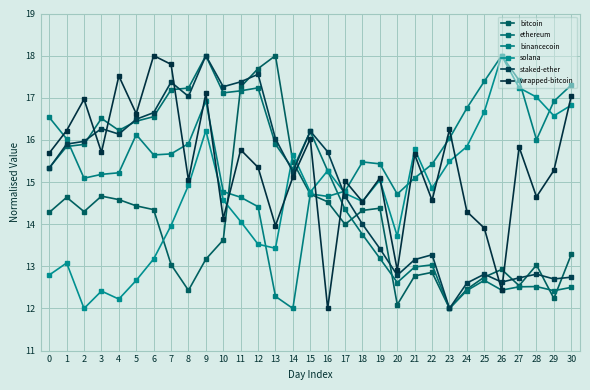

After their last crossing, which series has the higher values: bitcoin or binancecoin?

binancecoin